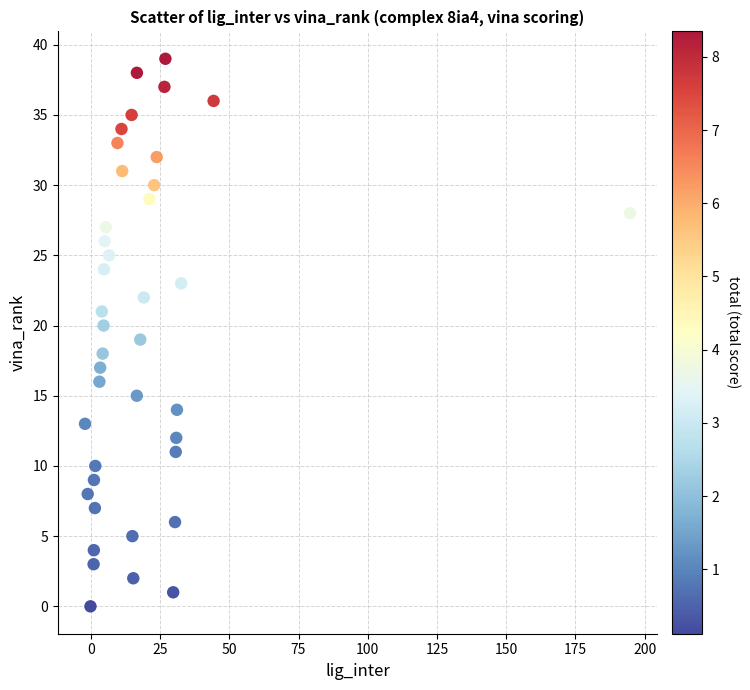

What is the range of Y values (max minus min)?

39